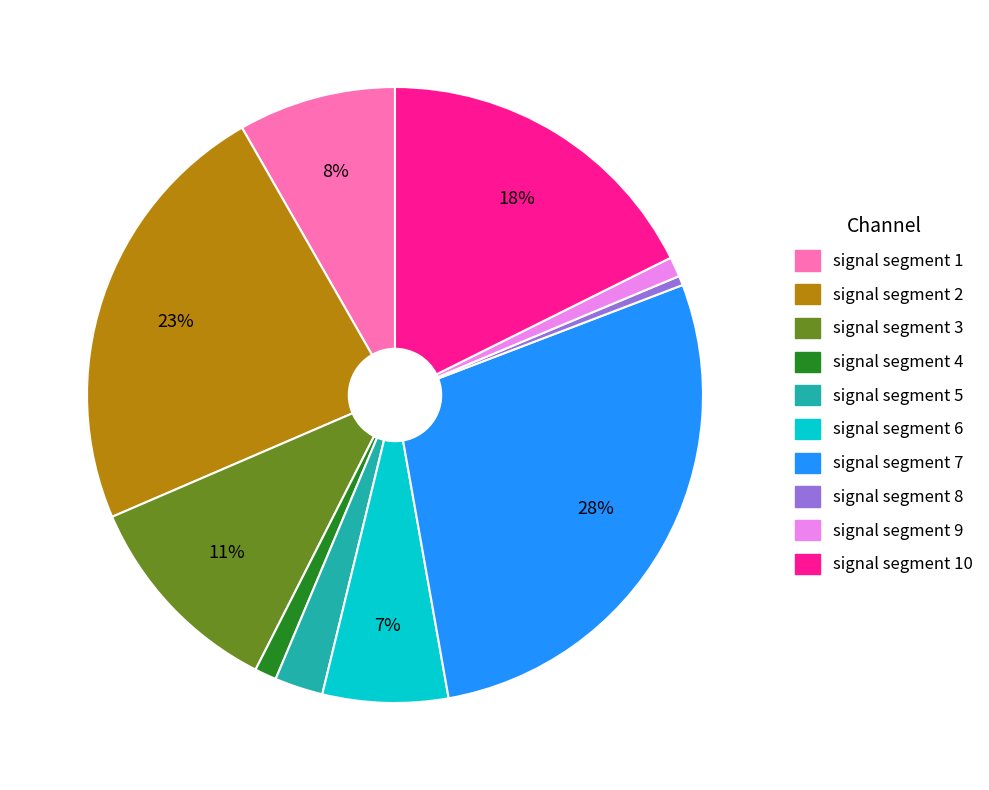

How many segments does this pie chart have?

10